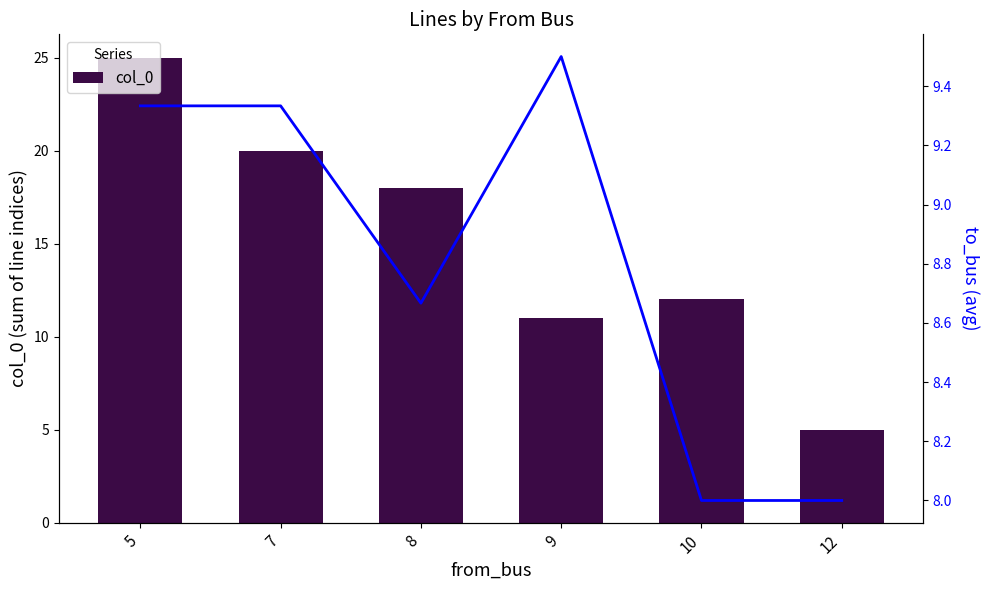

Reading right to left, extract all data points from this chart.

col_0: 5.0	12.0	11.0	18.0	20.0	25.0
to_bus (avg): 8.0	8.0	9.5	8.7	9.3	9.3